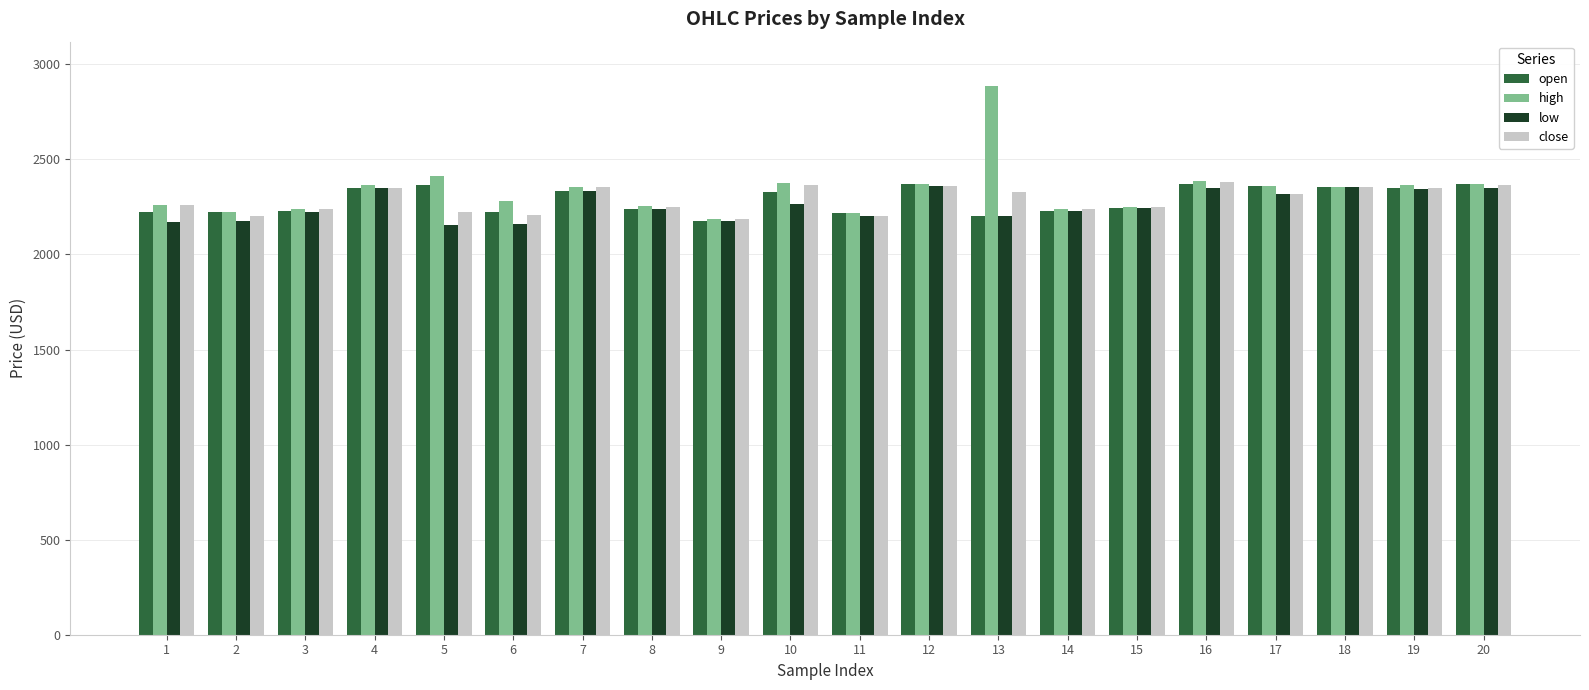

What is the average value of the low series?

2259.6